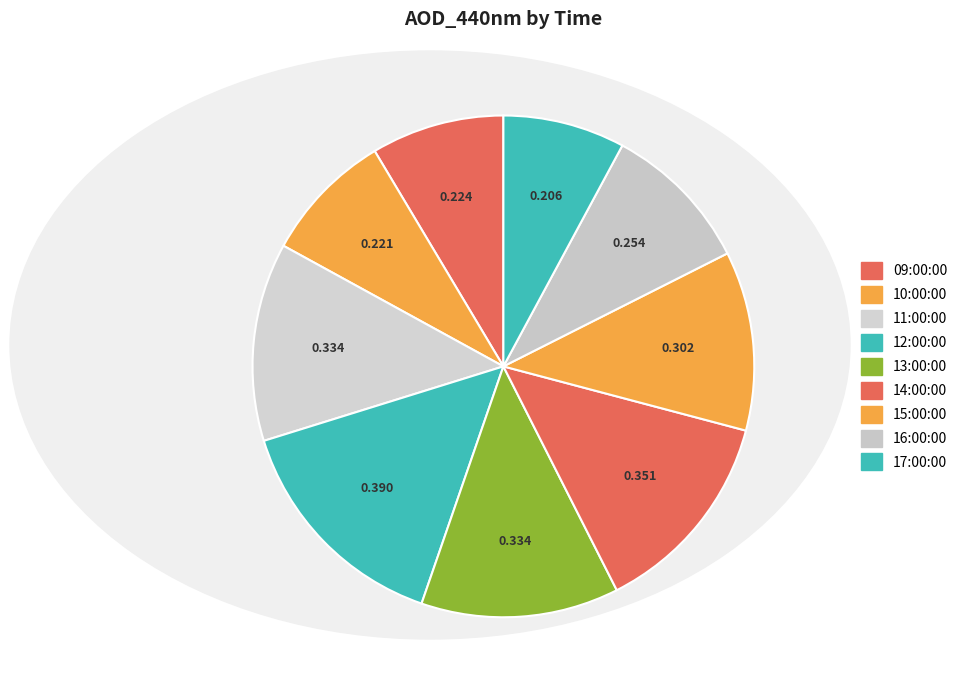

To the nearest percent, what is the combined percentage of 15:00:00 and 17:00:00?

19%